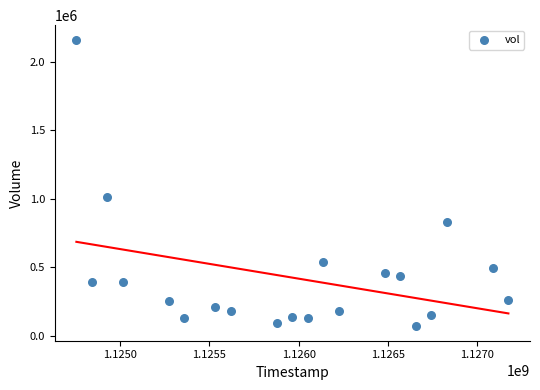

What is the range of Y values (max minus min)?

2094008